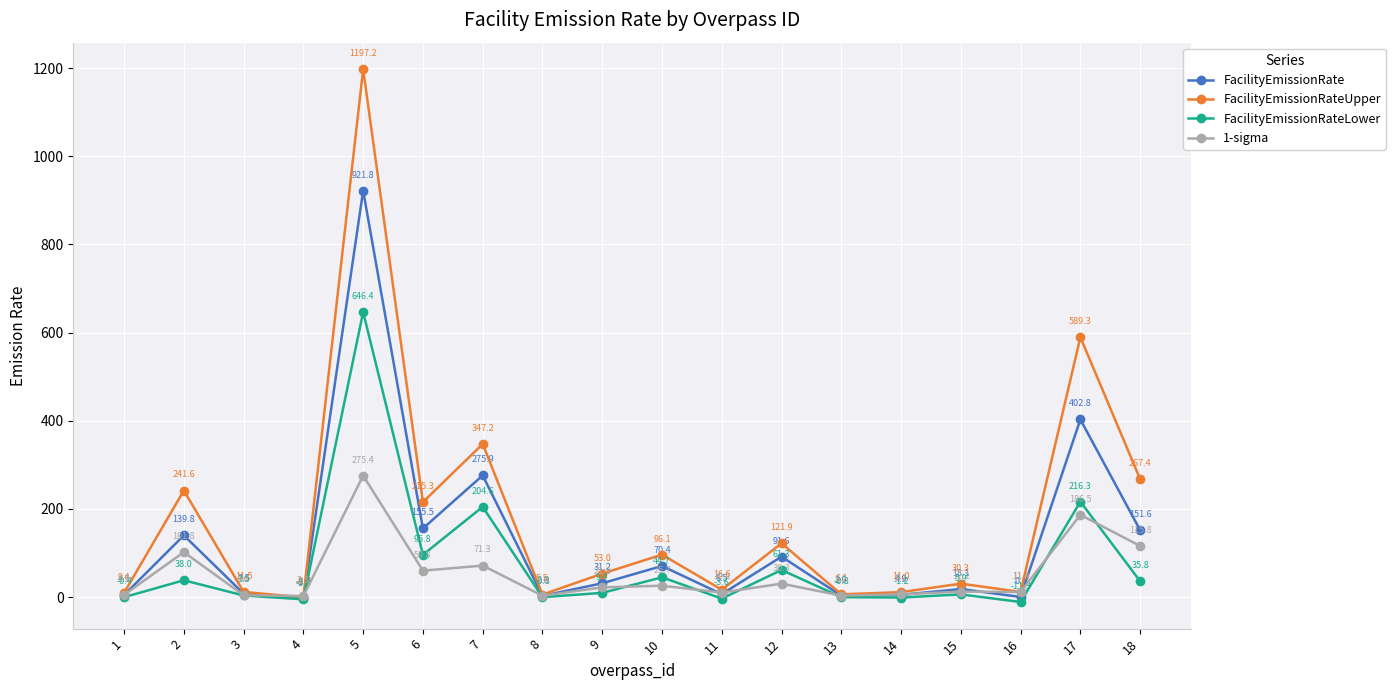

At how many categories does at least one series exceed 502?

2